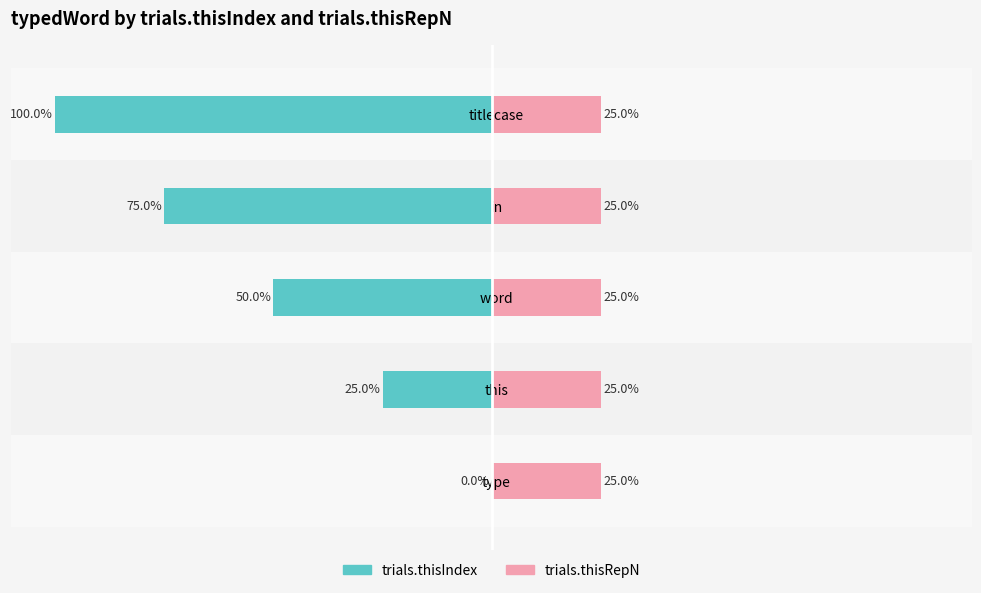

How many data points does each series have?

5